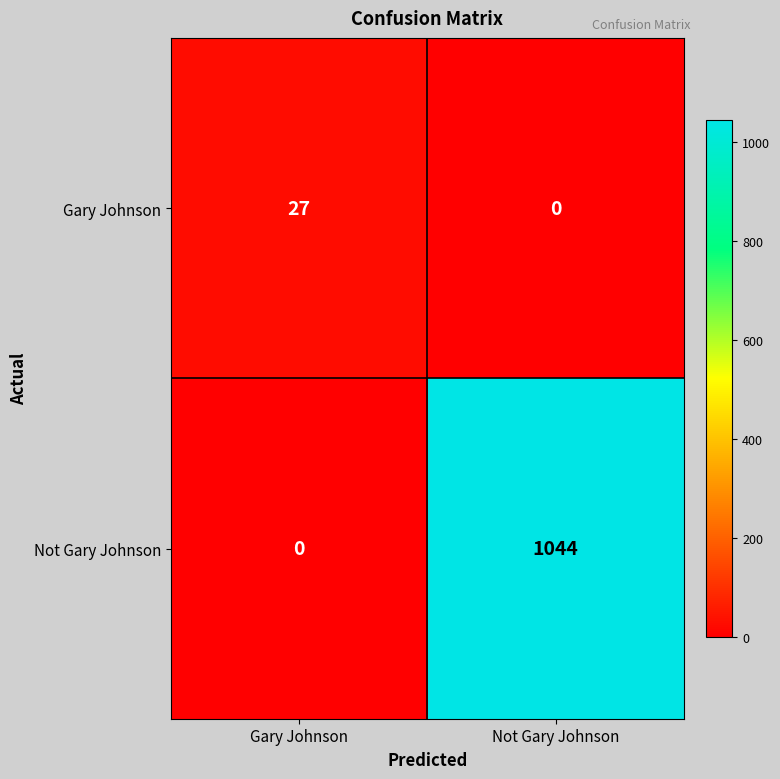

True or false: Not Gary Johnson has a value of 1044 at Not Gary Johnson.

True